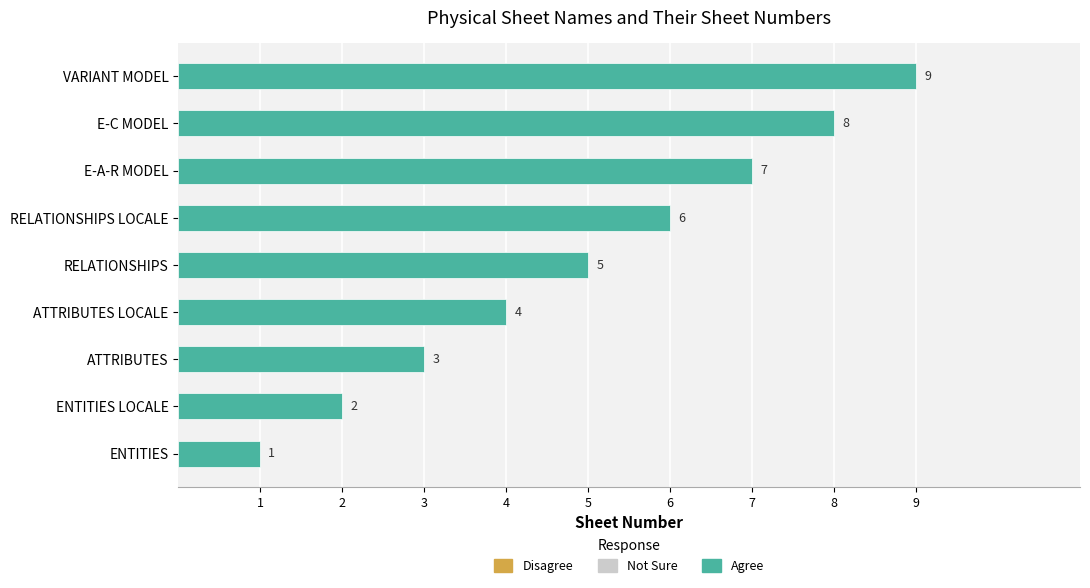

What is the change in value from RELATIONSHIPS LOCALE to E-C MODEL?

+2